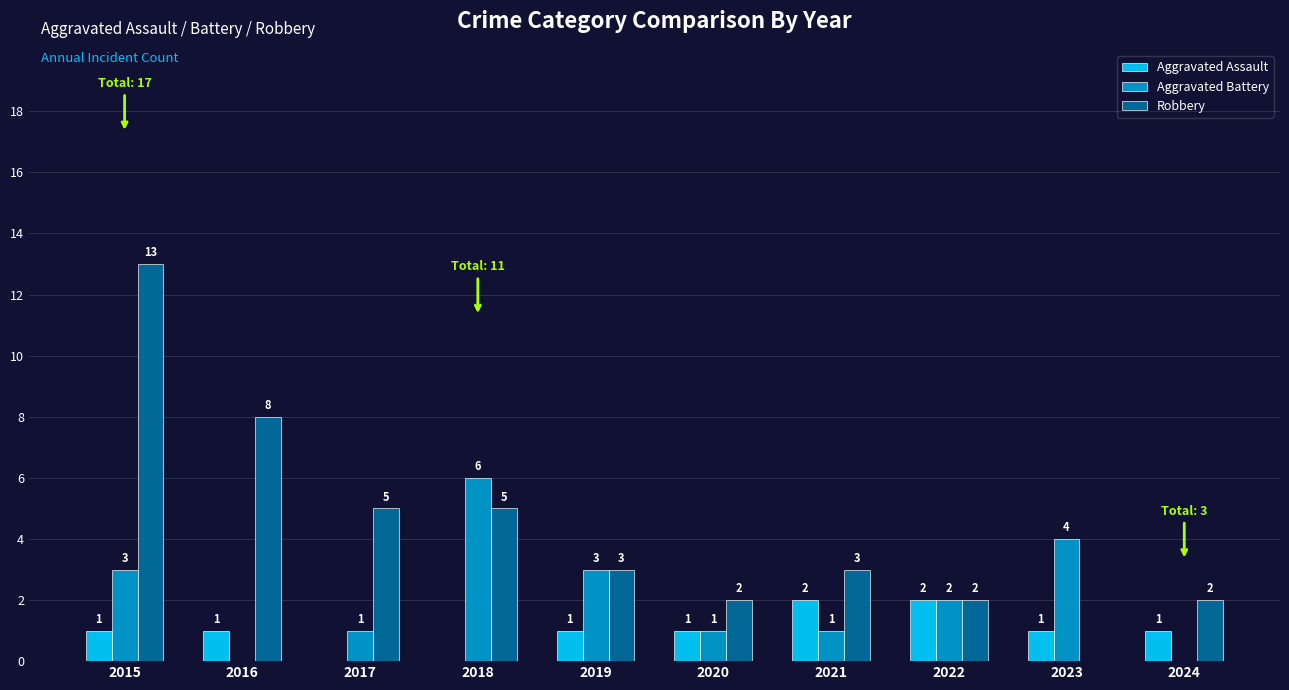

Reading right to left, transcribe all the data shown in this chart.

Aggravated Assault: 2024=1	2023=1	2022=2	2021=2	2020=1	2019=1	2018=0	2017=0	2016=1	2015=1
Aggravated Battery: 2024=0	2023=4	2022=2	2021=1	2020=1	2019=3	2018=6	2017=1	2016=0	2015=3
Robbery: 2024=2	2023=0	2022=2	2021=3	2020=2	2019=3	2018=5	2017=5	2016=8	2015=13